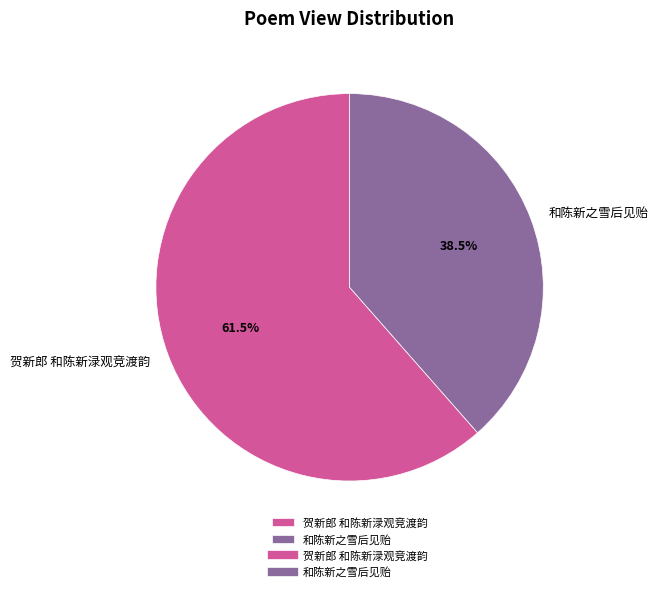

Which slice is the smallest?

和陈新之雪后见贻